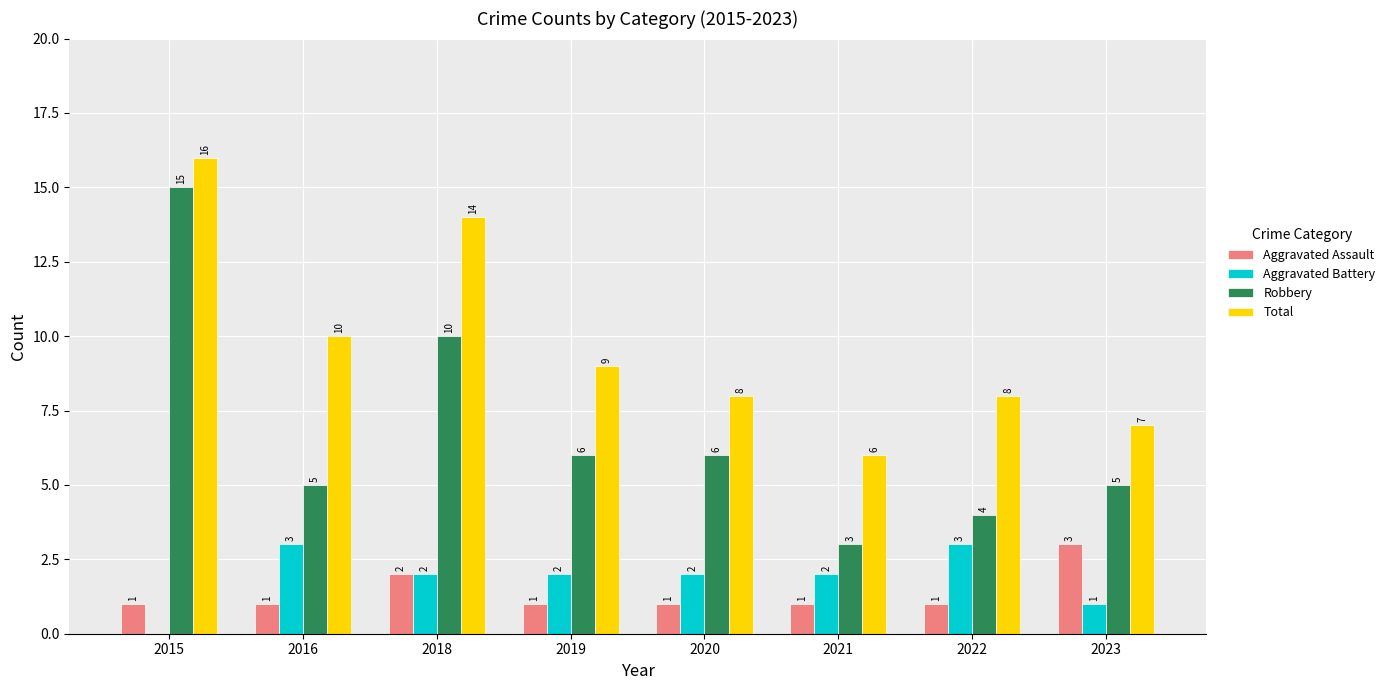

Reading left to right, transcribe all the data shown in this chart.

Aggravated Assault: 2015=1	2016=1	2018=2	2019=1	2020=1	2021=1	2022=1	2023=3
Aggravated Battery: 2015=0	2016=3	2018=2	2019=2	2020=2	2021=2	2022=3	2023=1
Robbery: 2015=15	2016=5	2018=10	2019=6	2020=6	2021=3	2022=4	2023=5
Total: 2015=16	2016=10	2018=14	2019=9	2020=8	2021=6	2022=8	2023=7